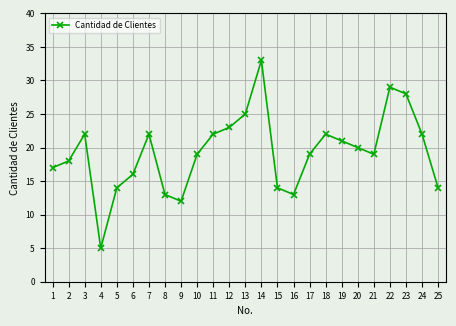

Is it true that the value at 6 is 16?

True